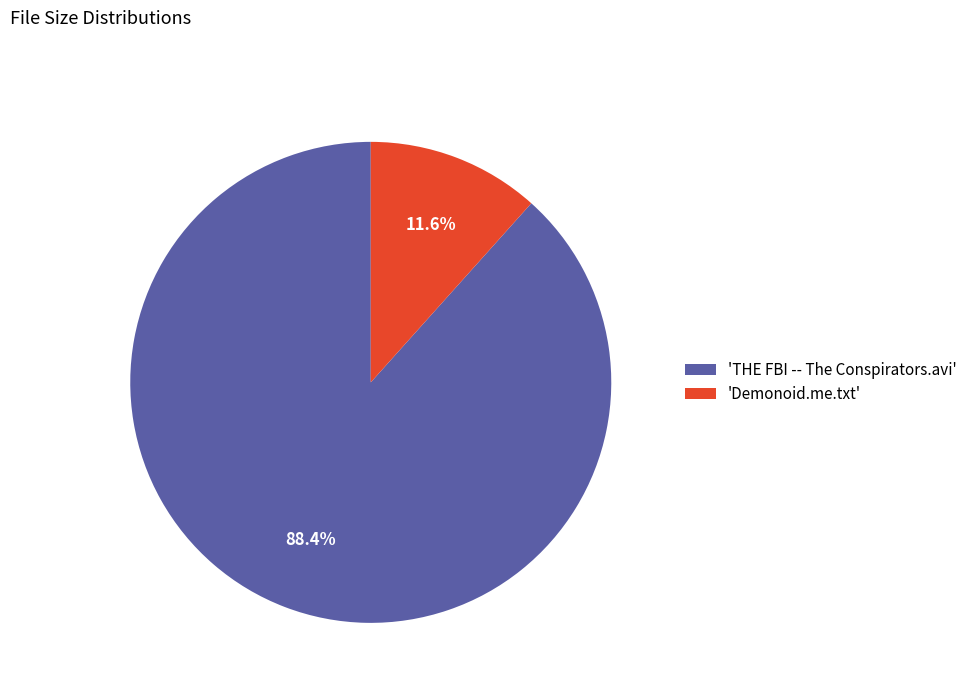

Which slice is the smallest?

'Demonoid.me.txt'